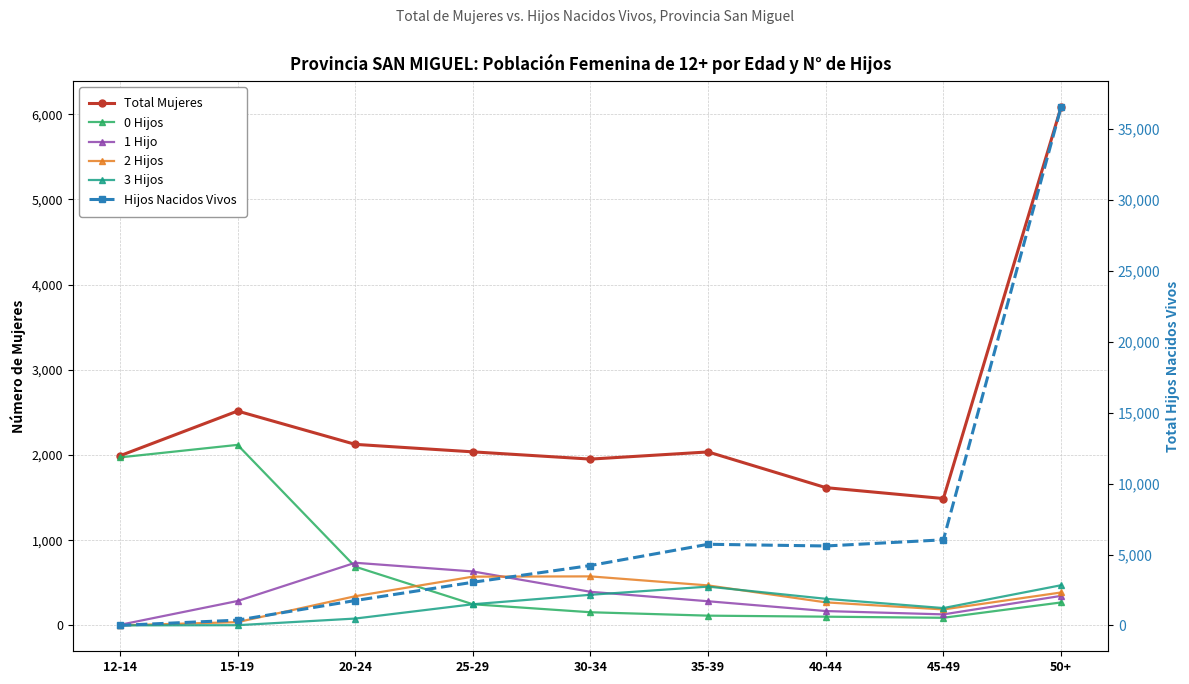

Is the value of 3 Hijos at 45-49 greater than the value of Total Mujeres at 50+?

No